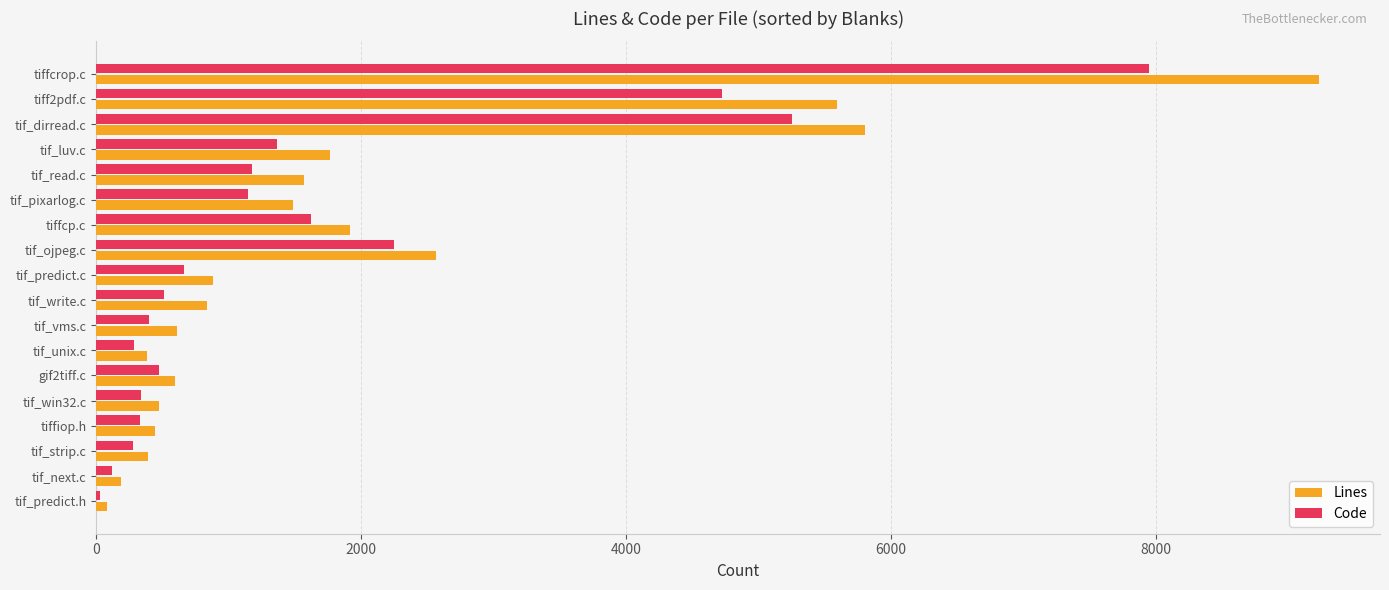

What is the difference between the second highest and minimum values in the Code series?

5225